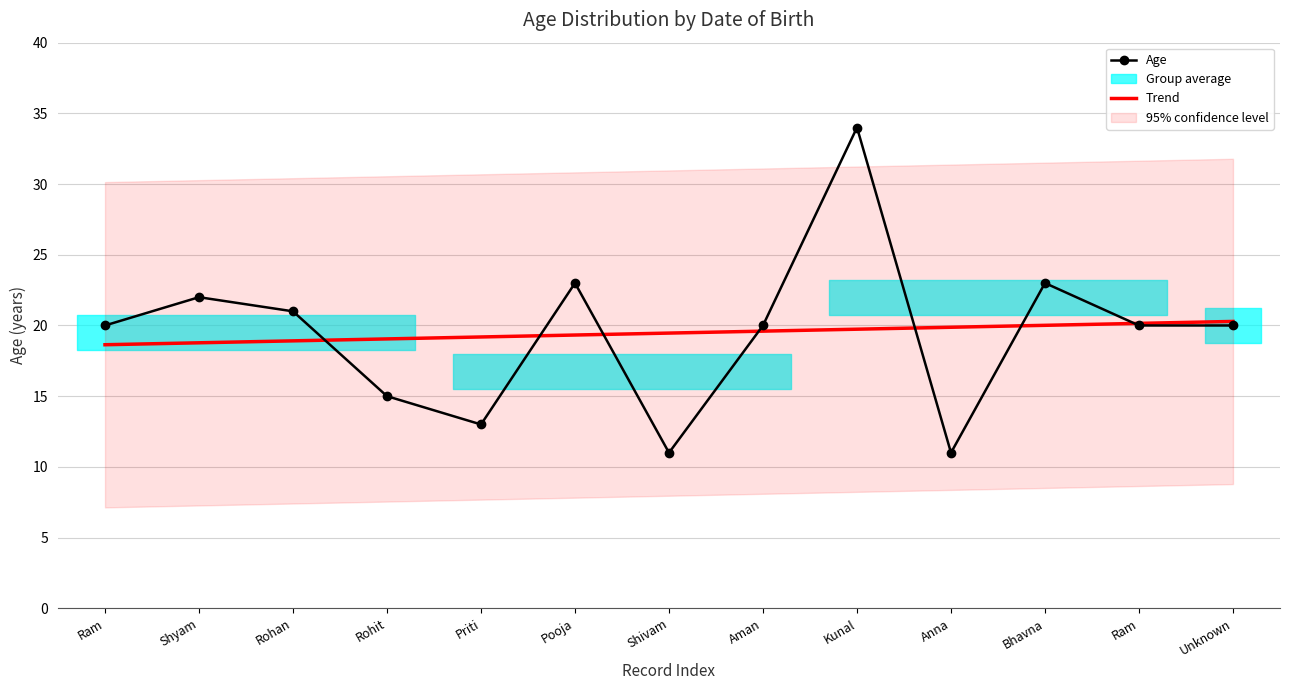

True or false: Trend has more than 1 interior local peaks.

False